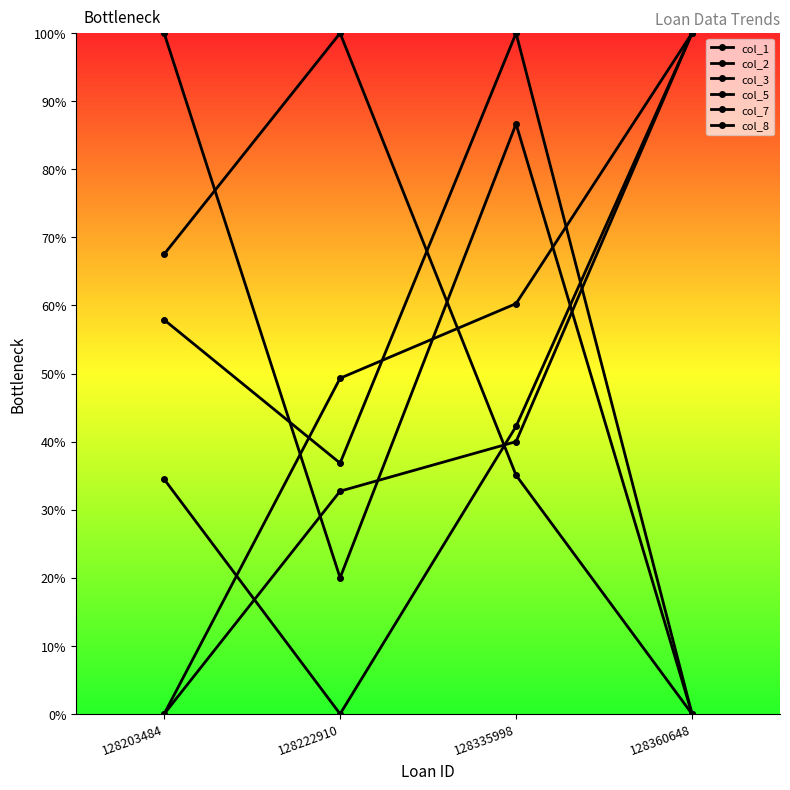

Which series has the largest range (max minus min)?

col_1